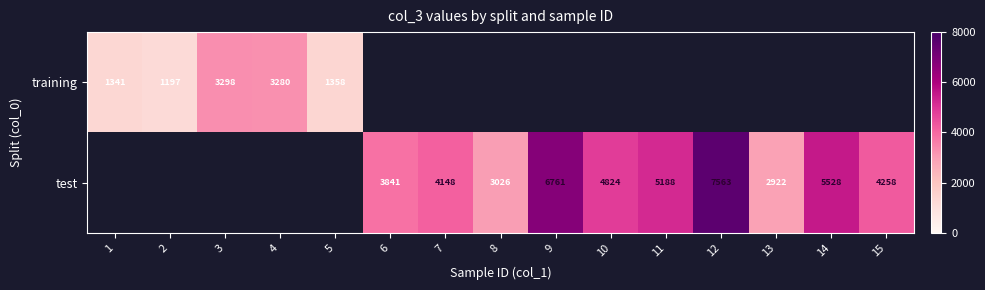

True or false: test has a value of 4148 at 7.

True